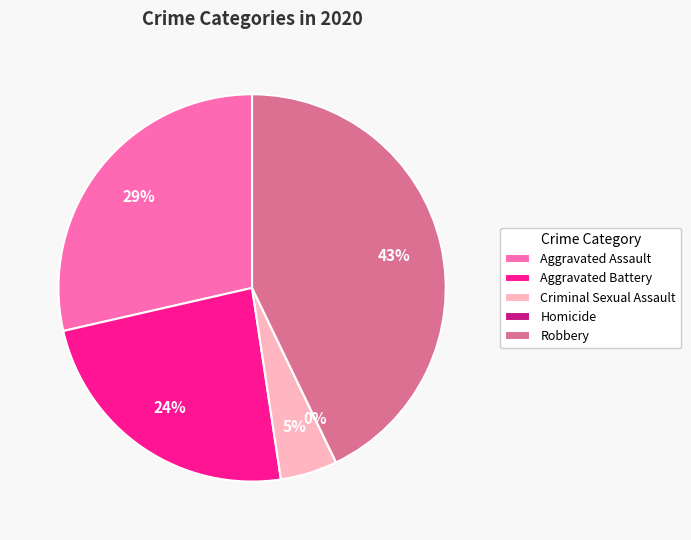

What percentage do Robbery and Homicide together represent?

42.9%